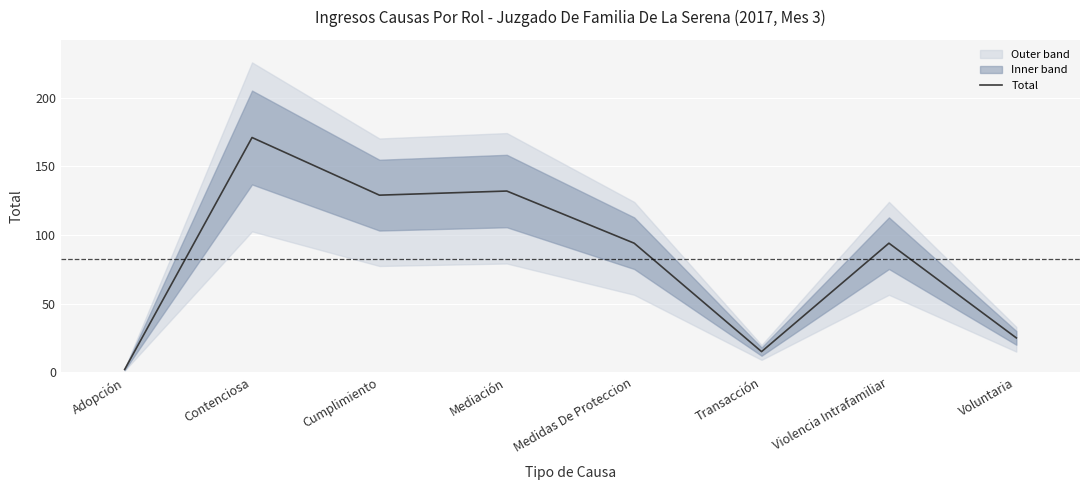

True or false: the data shows 2 at Adopción.

True